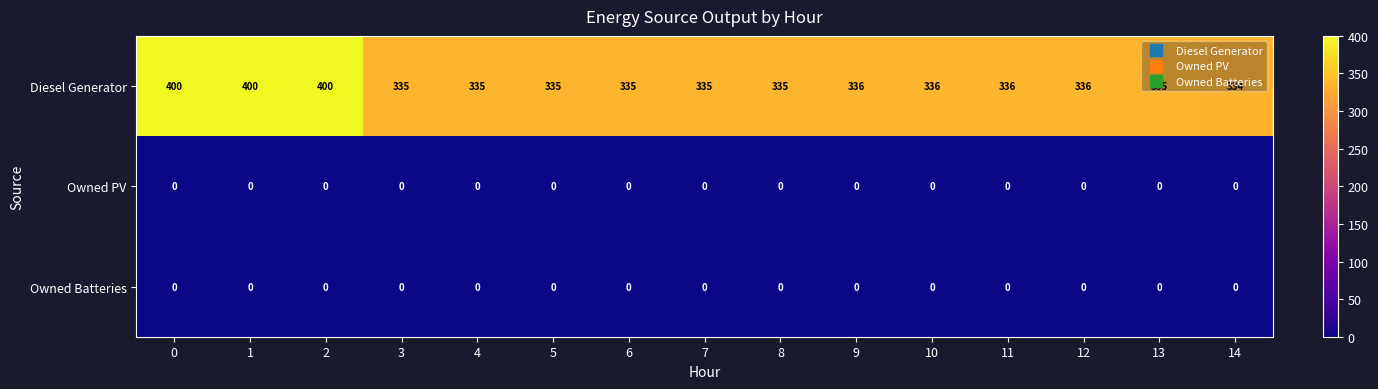

What is the maximum value for Diesel Generator?

400